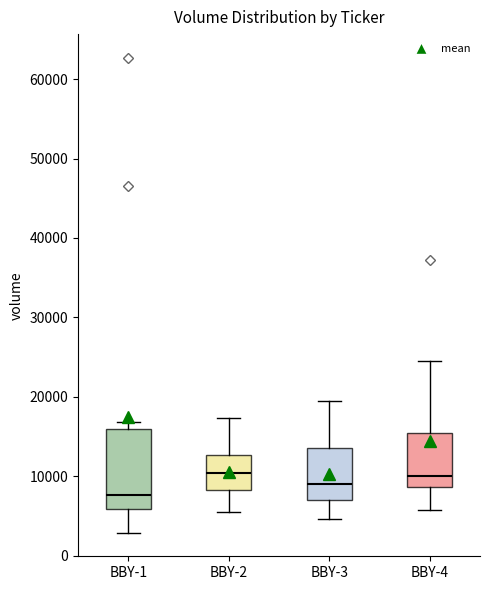

Reading left to right, read every box against the y-axis: the position of its median line, the range the box covers, and the ends of its whiskers. The values are not printed on the chart, so give them approximately, as read against the axis.

BBY-1: median 8000, box 6000 to 16000, whiskers 3000 to 17000
BBY-2: median 10000, box 8000 to 13000, whiskers 5000 to 17000
BBY-3: median 9000, box 7000 to 14000, whiskers 5000 to 19000
BBY-4: median 10000, box 9000 to 15000, whiskers 6000 to 24000